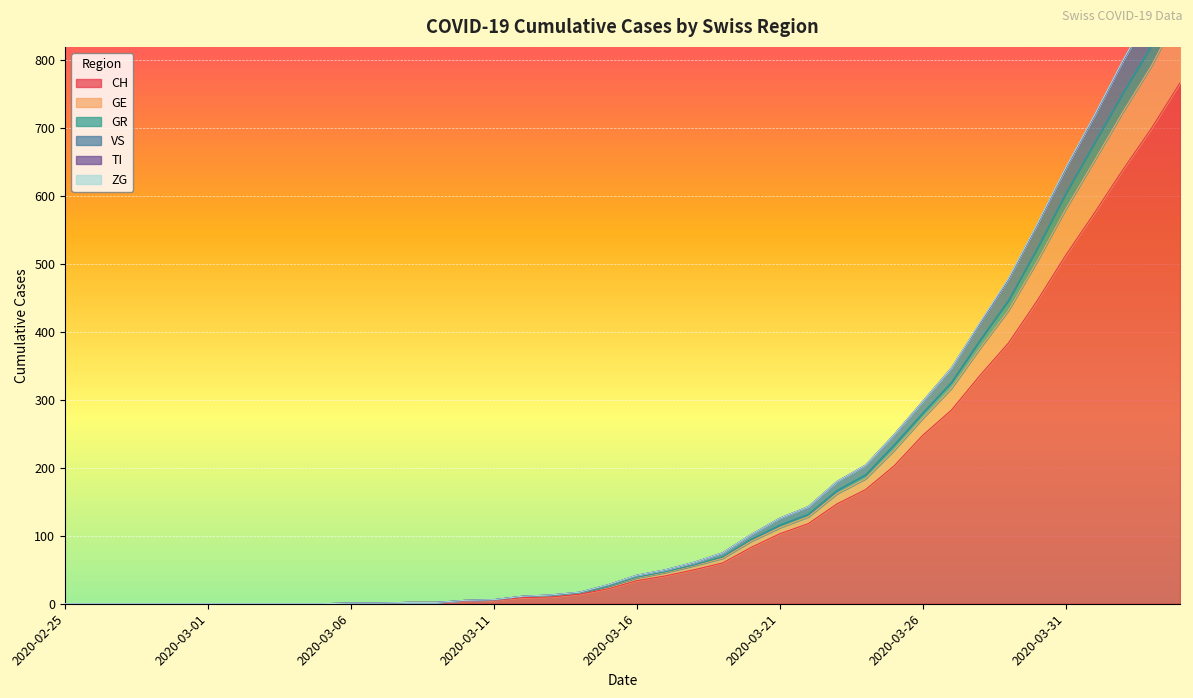

At which category is the sum across all series the highest?

2020-04-04